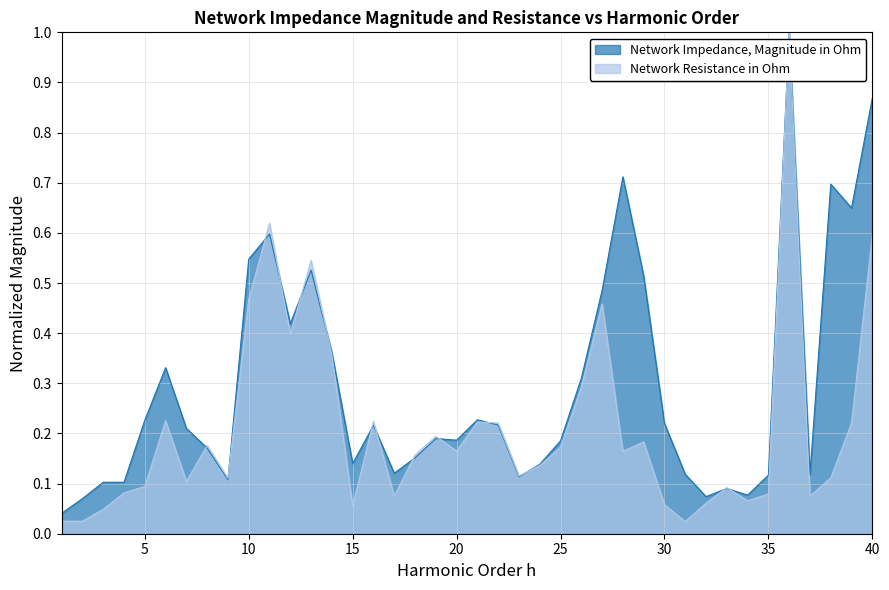

The Network Impedance, Magnitude in Ohm series shows 0.1 at 31. True or false?

True